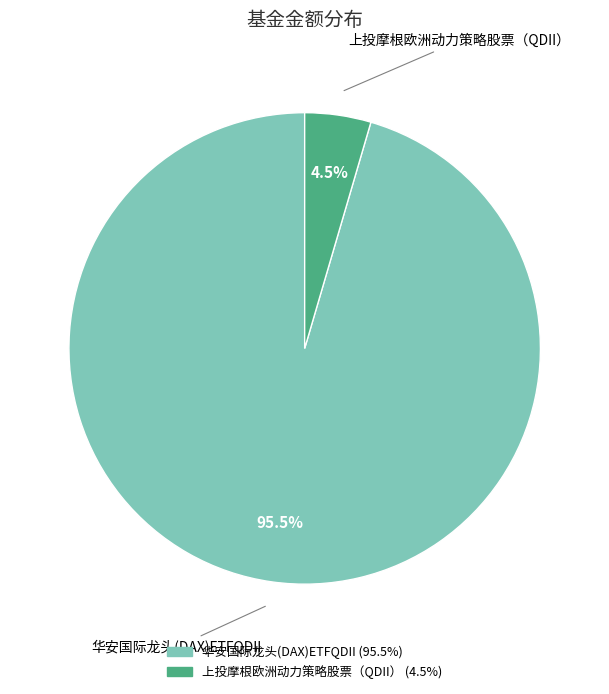

Is 上投摩根欧洲动力策略股票（QDII） the majority of the pie?

No